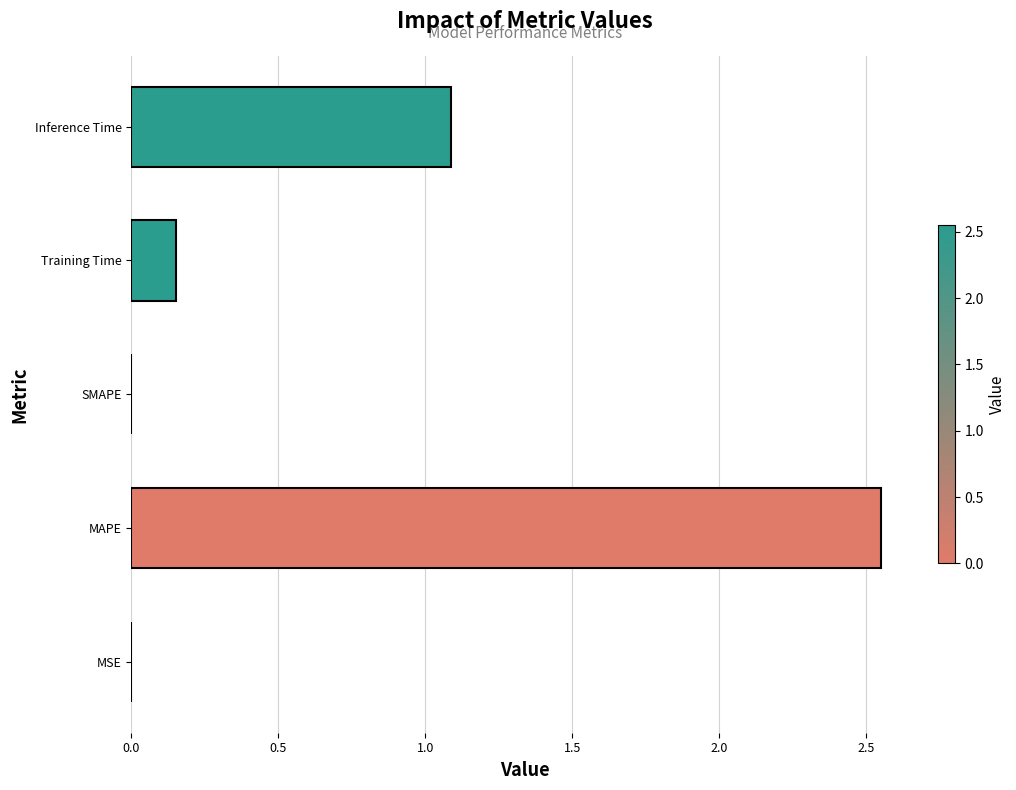

Which category has the highest value across all series?

MAPE